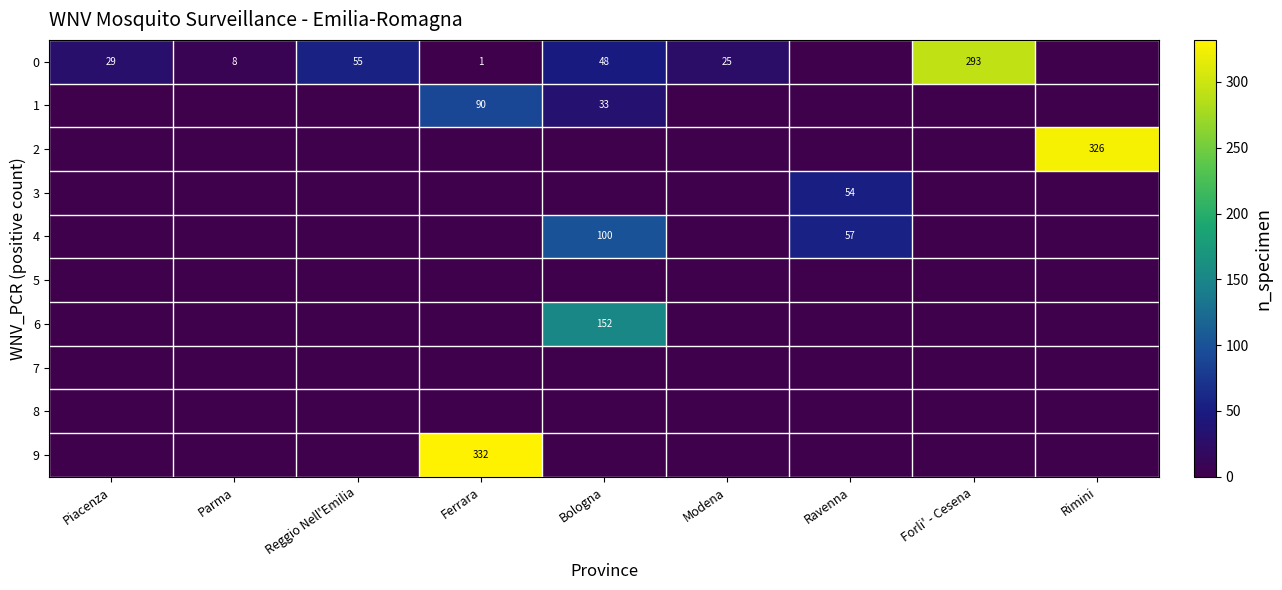

What is the sum of the 0 values at Modena and Forli' - Cesena?

318